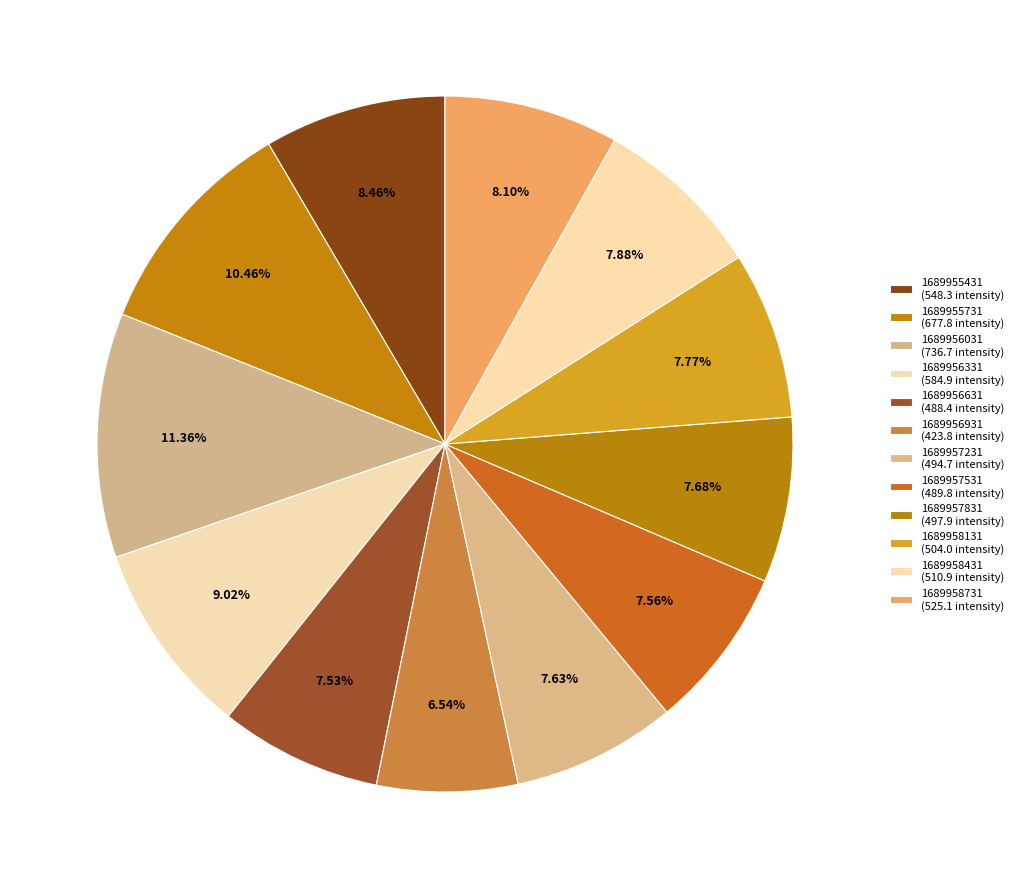

What is the total percentage of 1689956631 and 1689956031?

18.9%